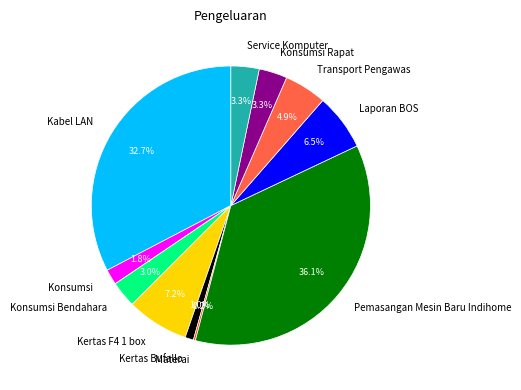

Is it true that Konsumsi is 2% of the pie?

True